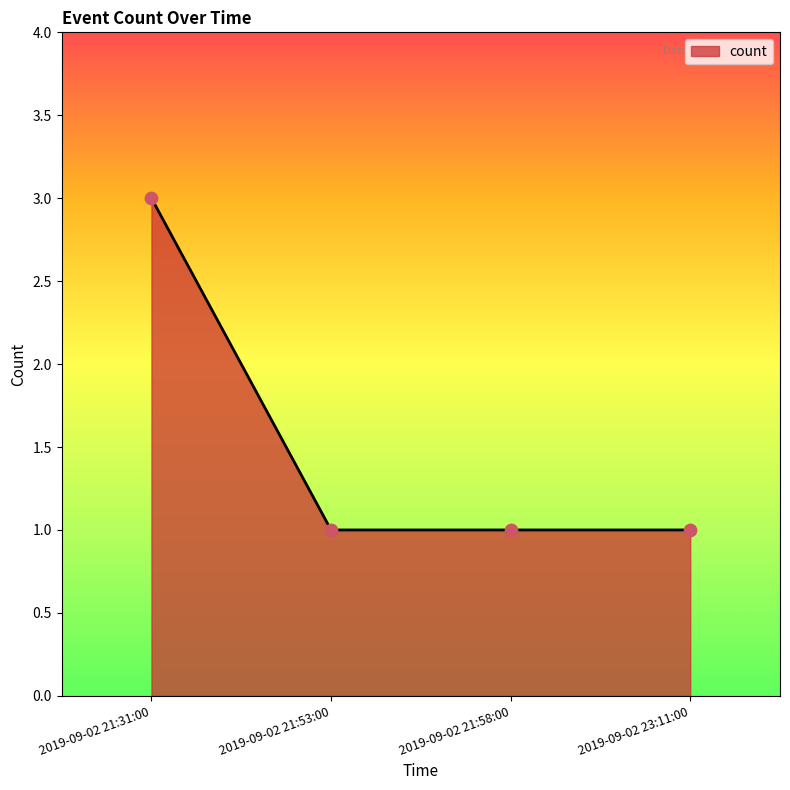

Which has a higher value, 2019-09-02 21:58:00 or 2019-09-02 21:31:00?

2019-09-02 21:31:00